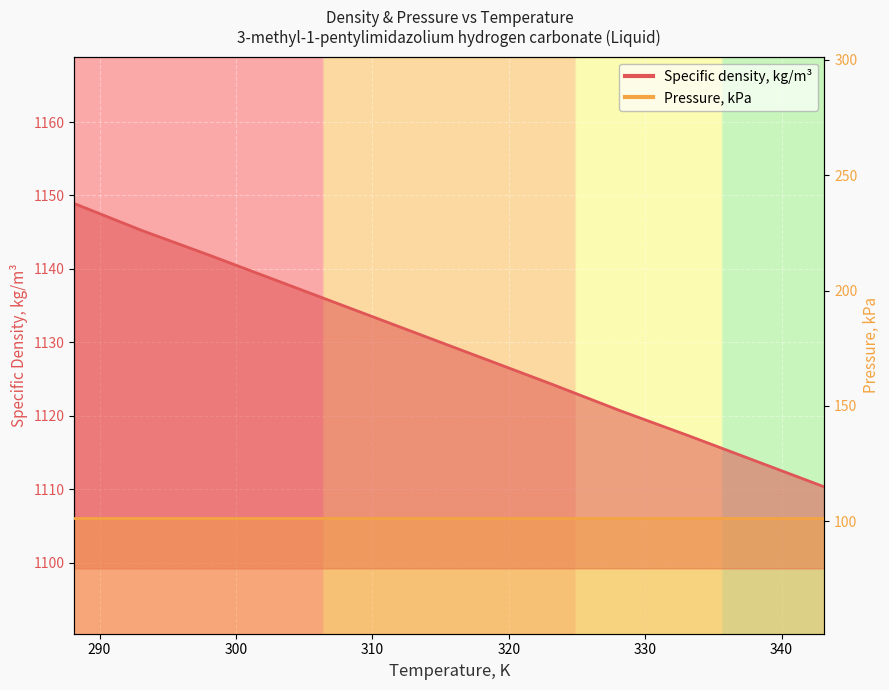

How many values are below 1131?

6